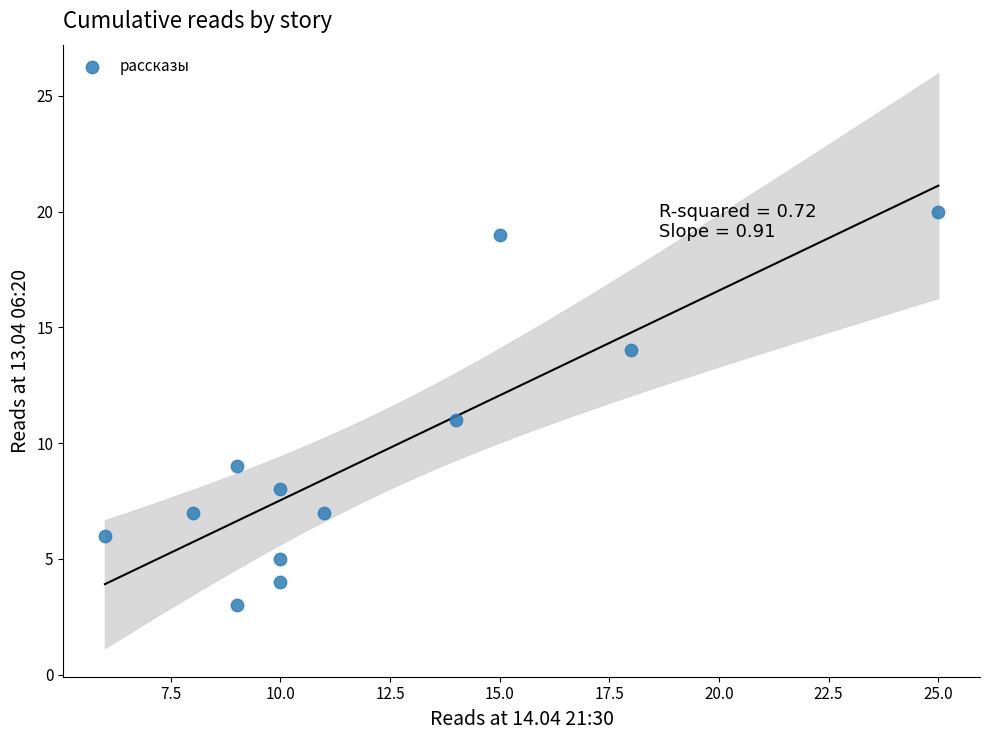

What is the range of Y values (max minus min)?

17